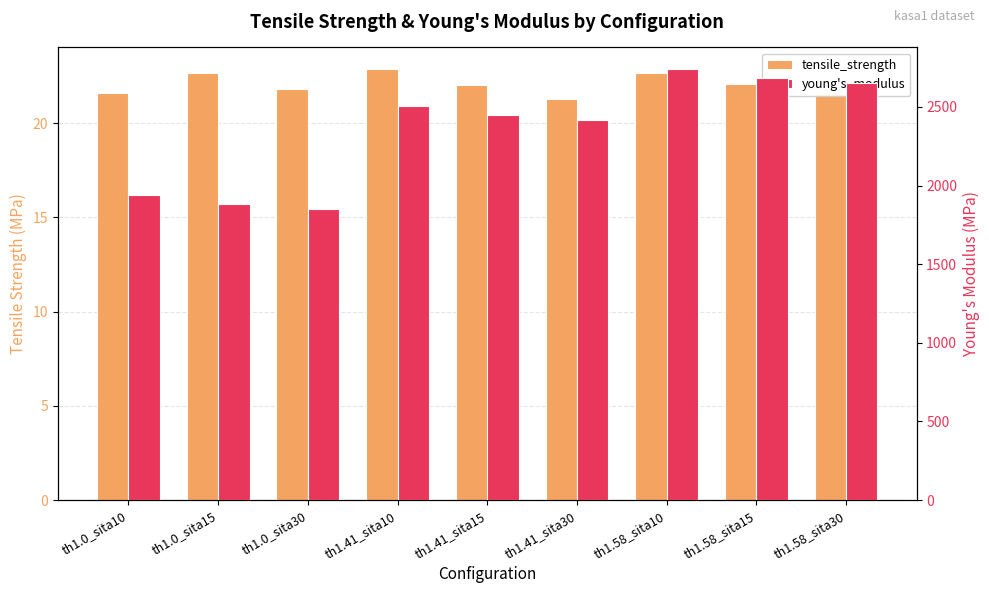

At which label does tensile_strength first exceed 22?

th1.0_sita15